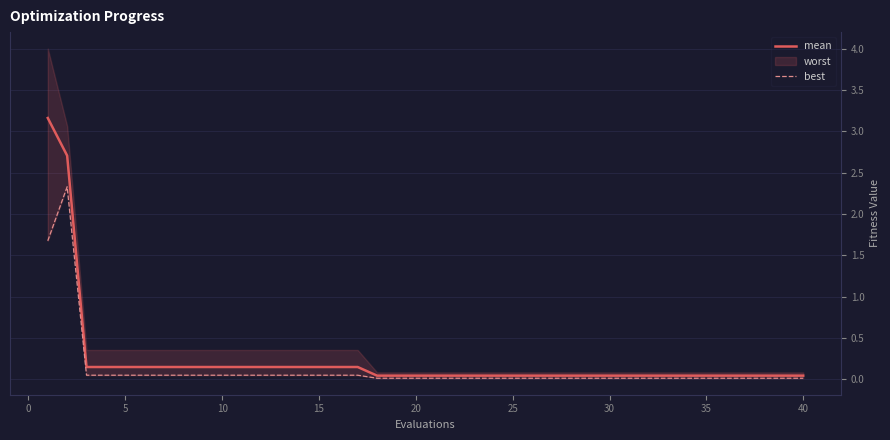

What is the maximum value for mean?

3.2